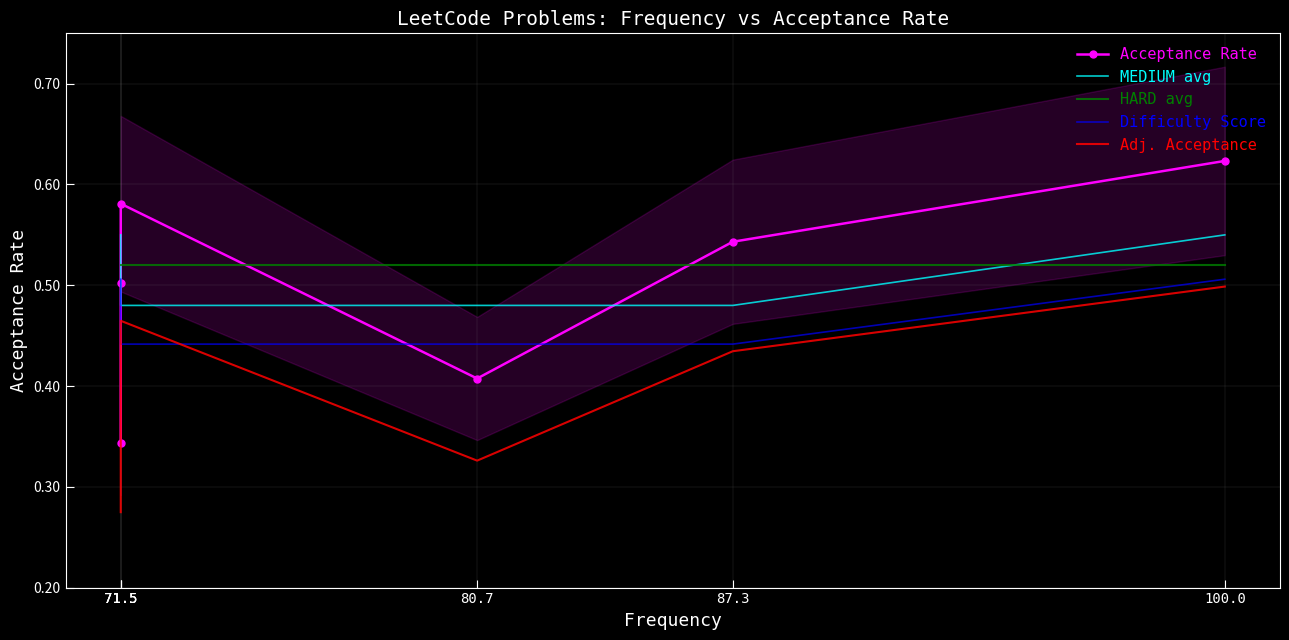

At which category does Adj. Acceptance reach its first local peak?

71.5